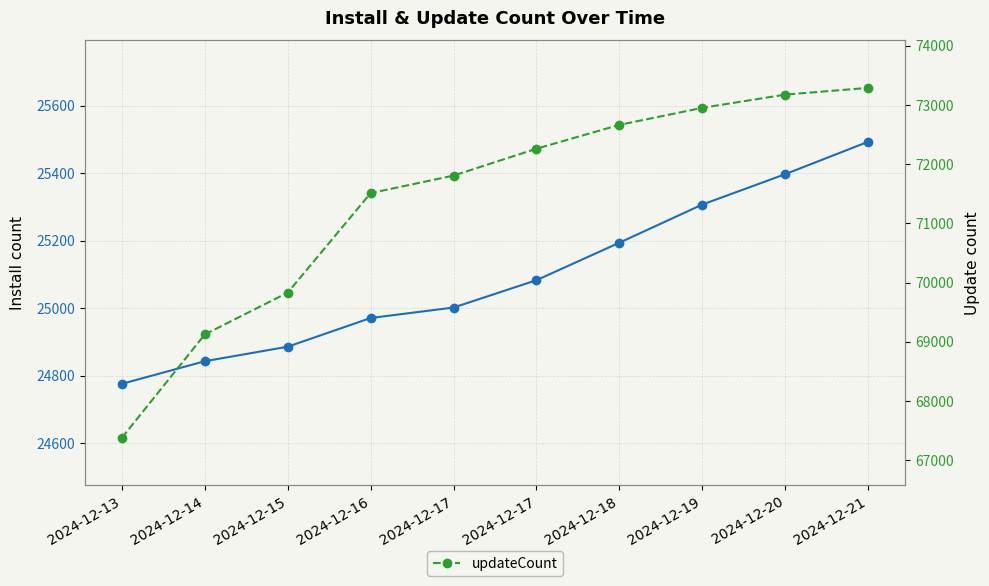

Reading right to left, extract all data points from this chart.

install: 25493	25397	25307	25194	25083	25002	24971	24886	24843	24776
updateCount: 73287	73173	72950	72662	72260	71806	71510	69830	69124	67380